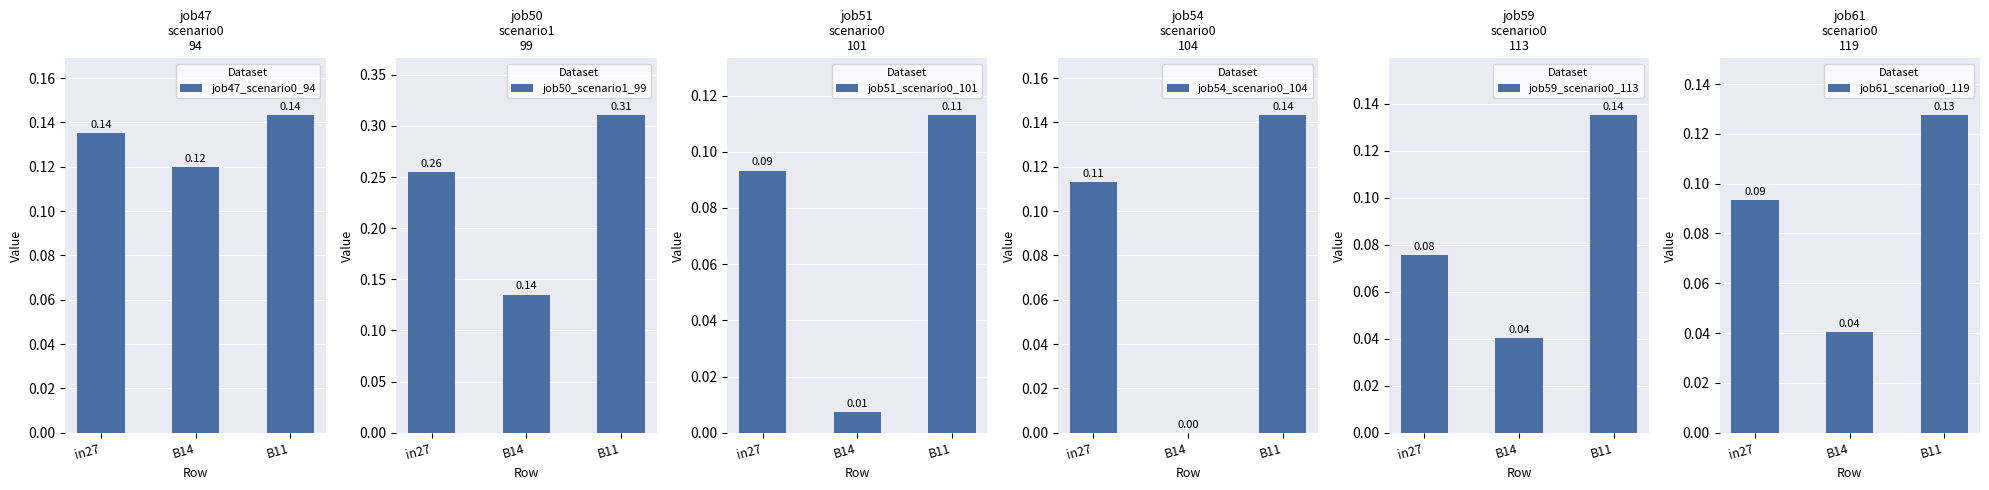

Which series has the largest total across all categories?

job50_scenario1_99